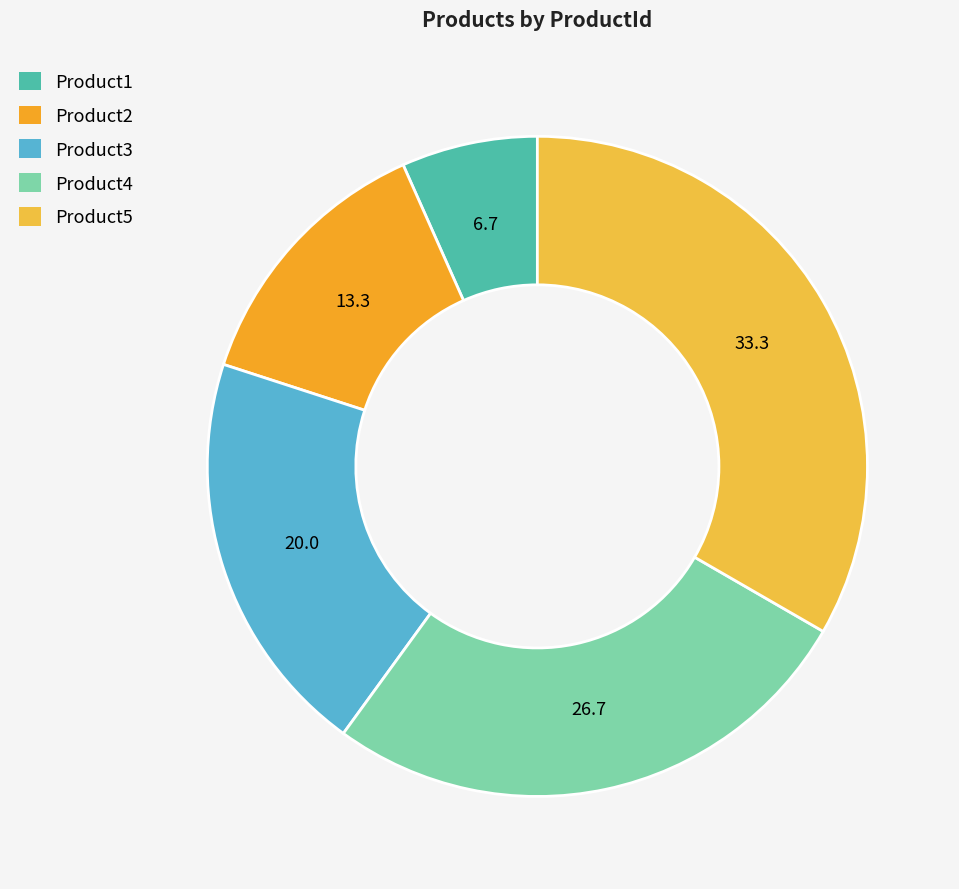

How much of the chart is everything except Product1?

93.3%